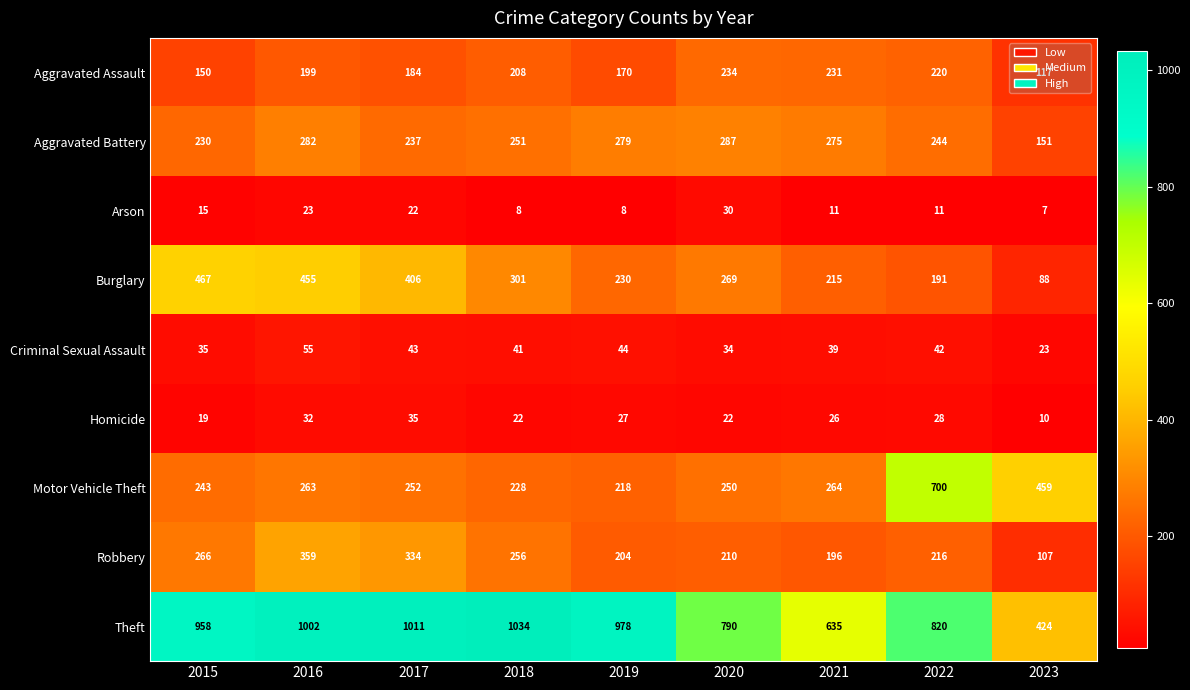

Where does the Robbery series first go above 216?

2015